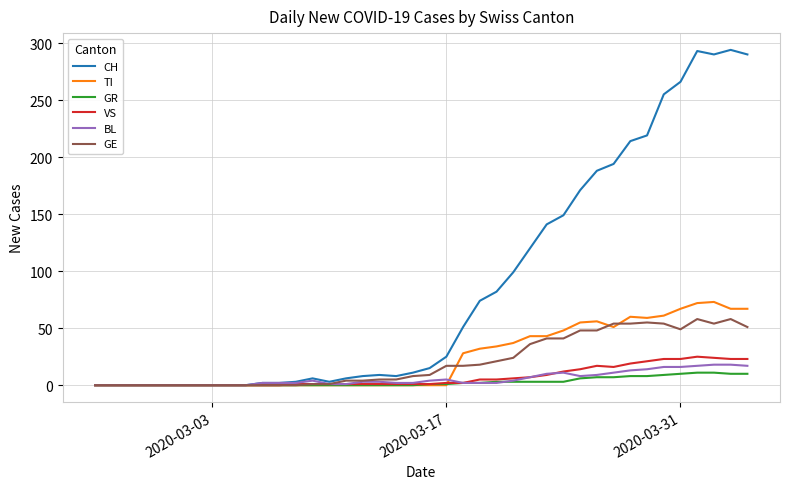

What is the highest value of the BL series?

18